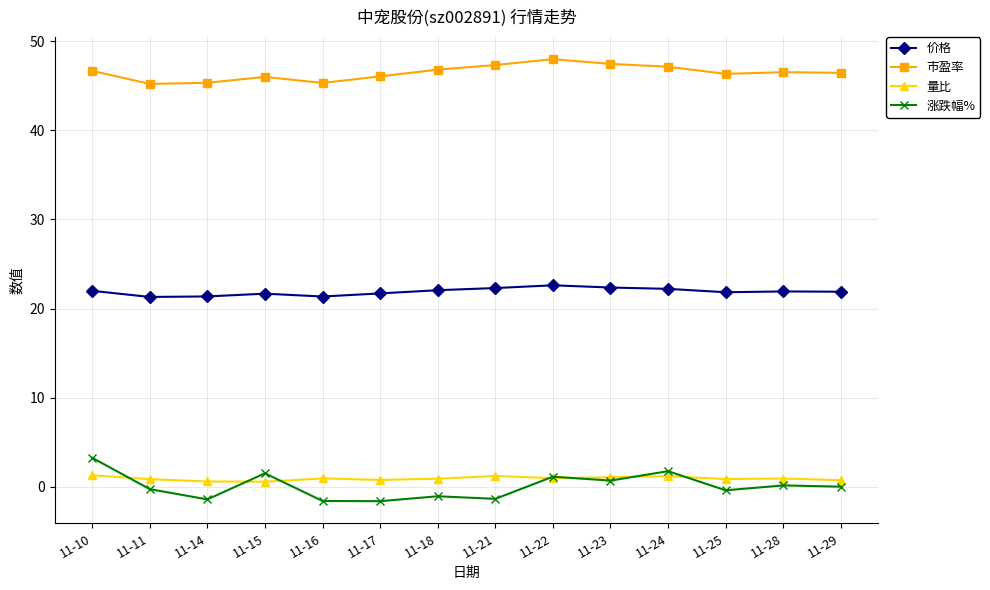

Which series has the widest spread of values?

涨跌幅%